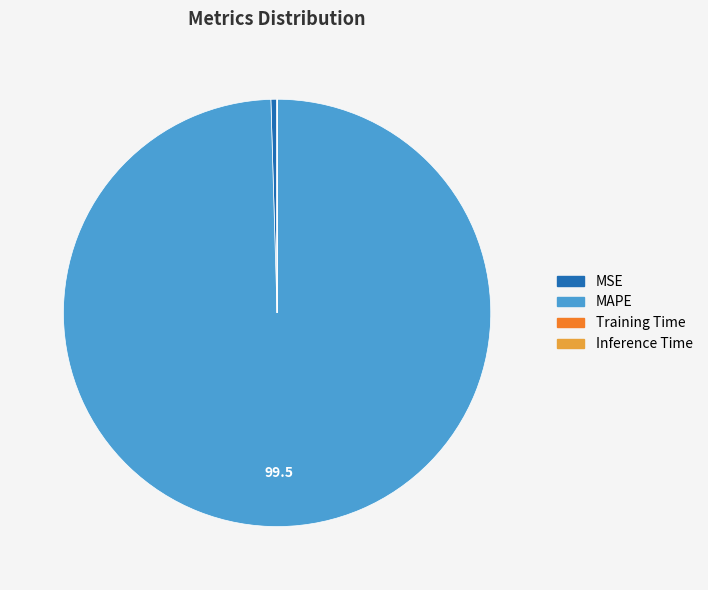

Is the sum of MSE and MAPE greater than half?

Yes